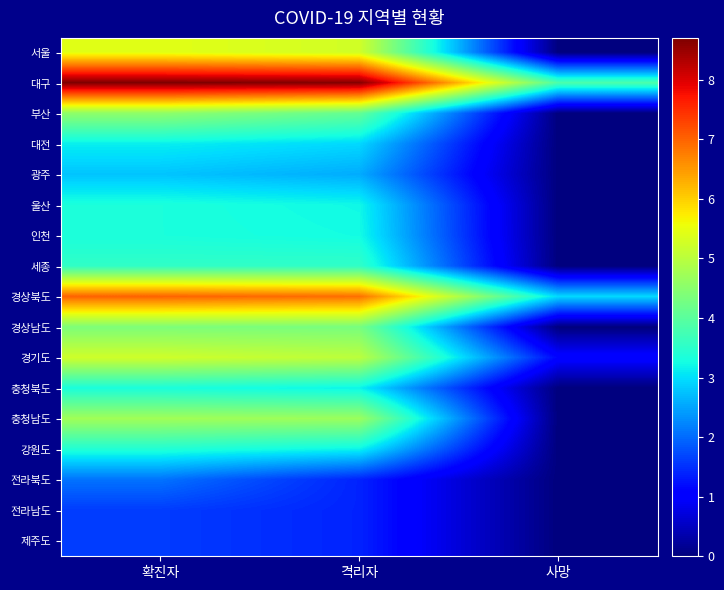

Reading left to right, list all the values displayed in this chart.

서울: 확진자=5.4	격리자=5.2	사망=0.0
대구: 확진자=8.7	격리자=8.6	사망=3.9
부산: 확진자=4.6	격리자=4.1	사망=0.0
대전: 확진자=3.1	격리자=2.9	사망=0.0
광주: 확진자=2.8	격리자=2.6	사망=0.0
울산: 확진자=3.3	격리자=3.2	사망=0.0
인천: 확진자=3.3	격리자=3.3	사망=0.0
세종: 확진자=3.6	격리자=3.6	사망=0.0
경상북도: 확진자=7.0	격리자=6.9	사망=2.9
경상남도: 확진자=4.4	격리자=4.3	사망=0.0
경기도: 확진자=5.2	격리자=5.0	사망=1.1
충청북도: 확진자=3.3	격리자=3.2	사망=0.0
충청남도: 확진자=4.7	격리자=4.7	사망=0.0
강원도: 확진자=3.4	격리자=3.2	사망=0.0
전라북도: 확진자=2.1	격리자=1.4	사망=0.0
전라남도: 확진자=1.6	격리자=1.4	사망=0.0
제주도: 확진자=1.6	격리자=1.4	사망=0.0